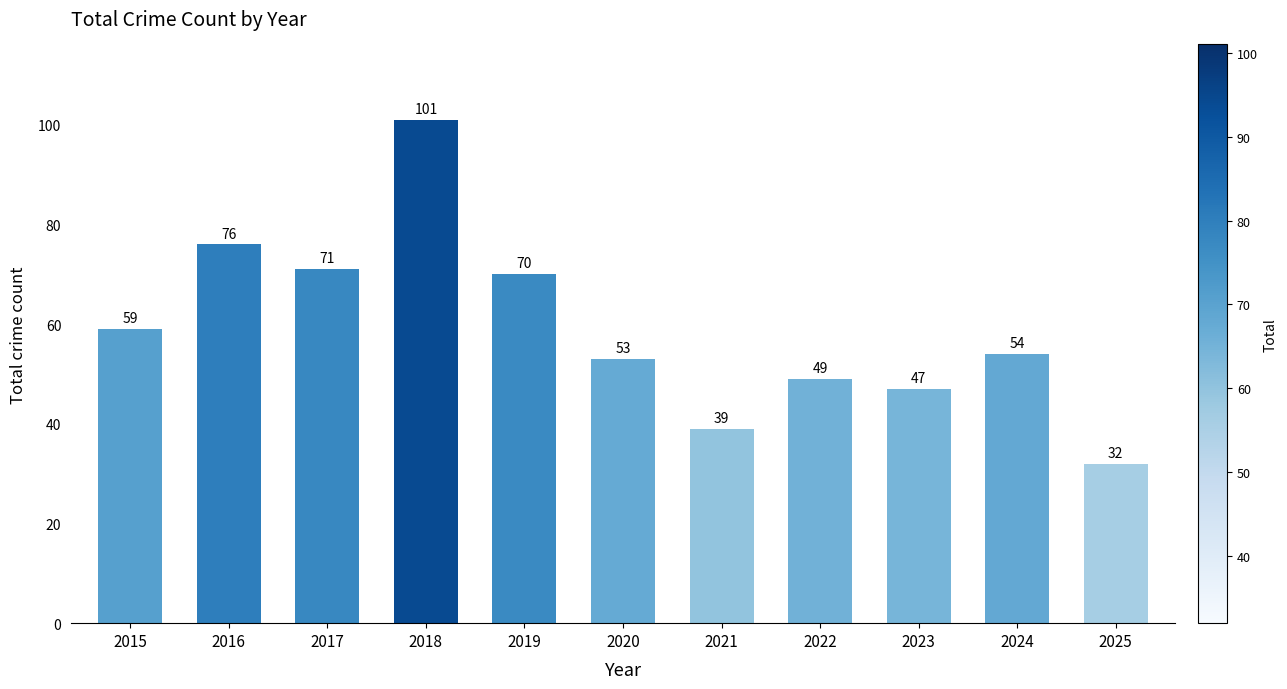

At which label does the data first exceed 54?

2015